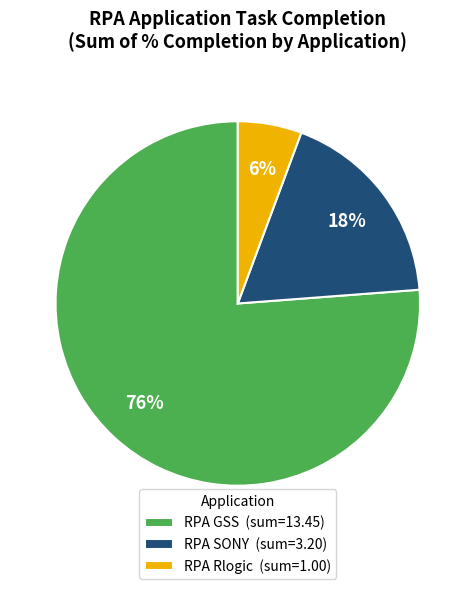

To the nearest percent, what percentage of the pie is RPA Rlogic?

6%